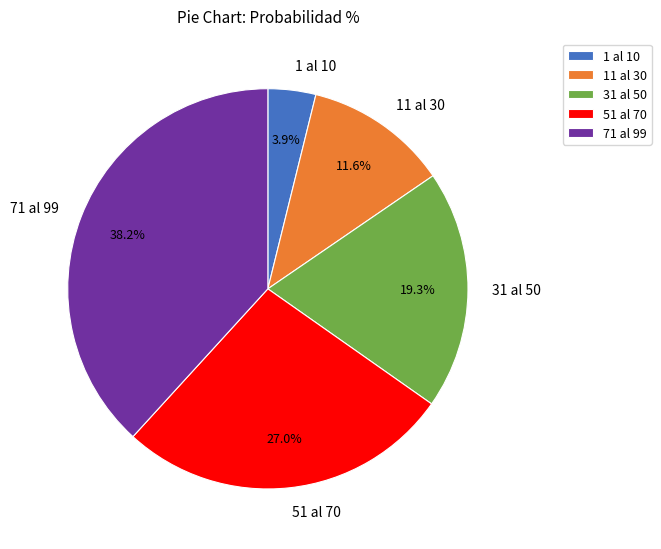

Count the number of slices in the pie.

5